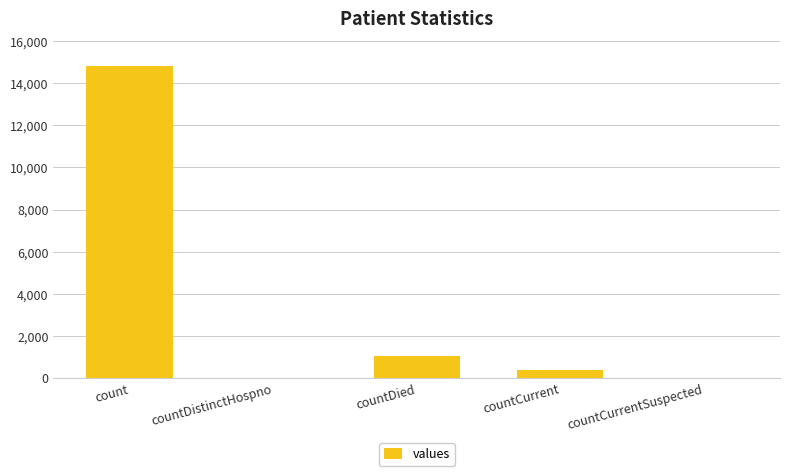

Count the number of categories in the chart.

5